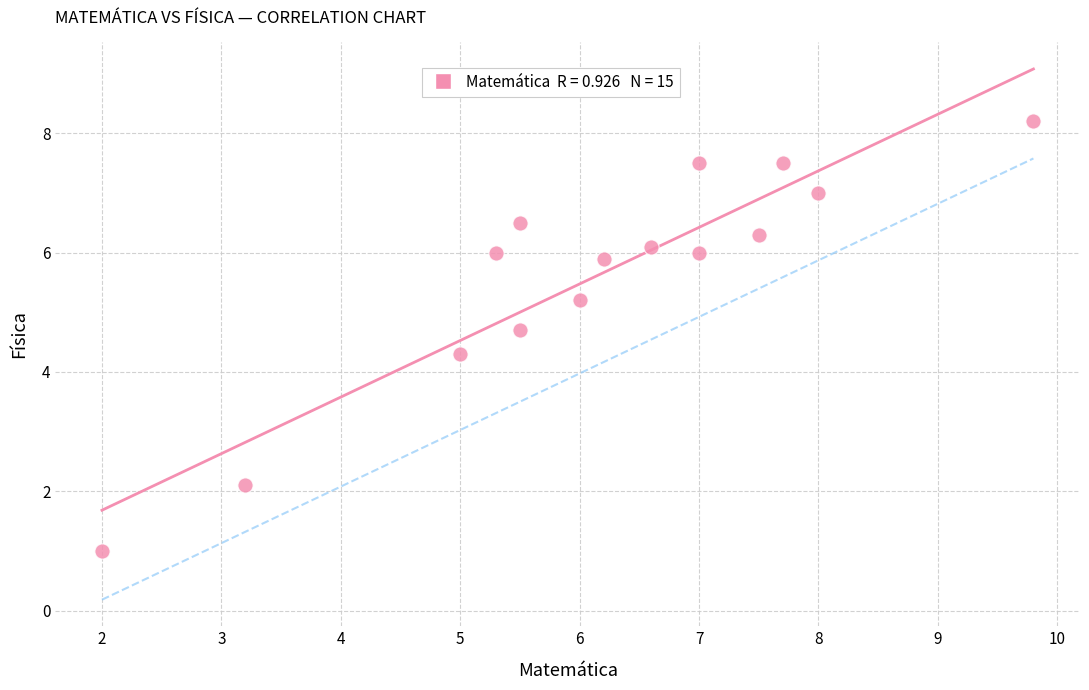

What Y value in the scatter plot is closest to 4?

4.3